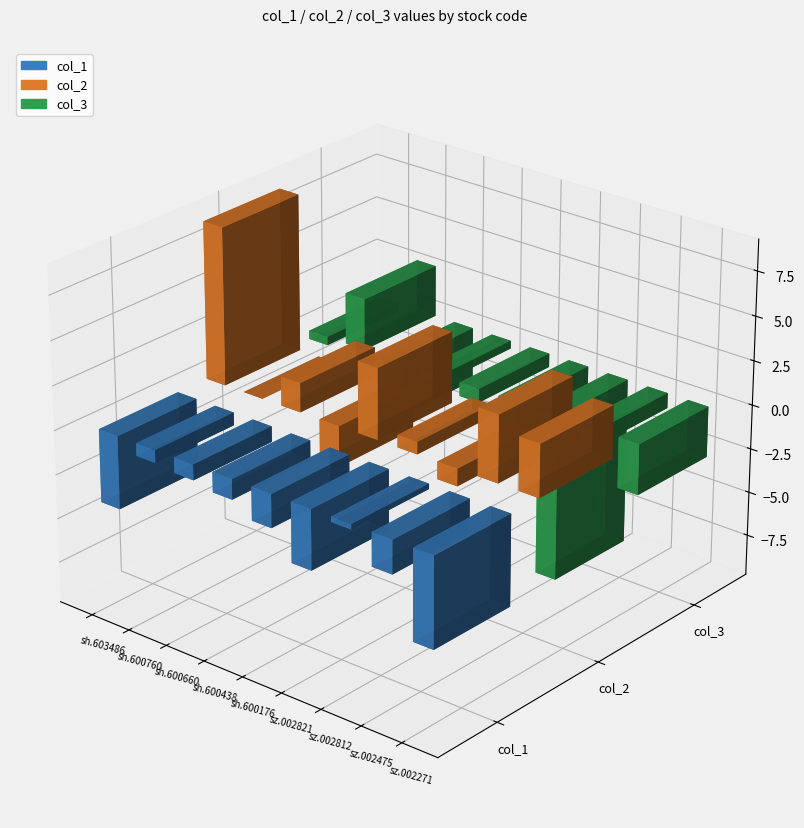

What is the value of the col_1 bar at the 4th from the left?

-1.1